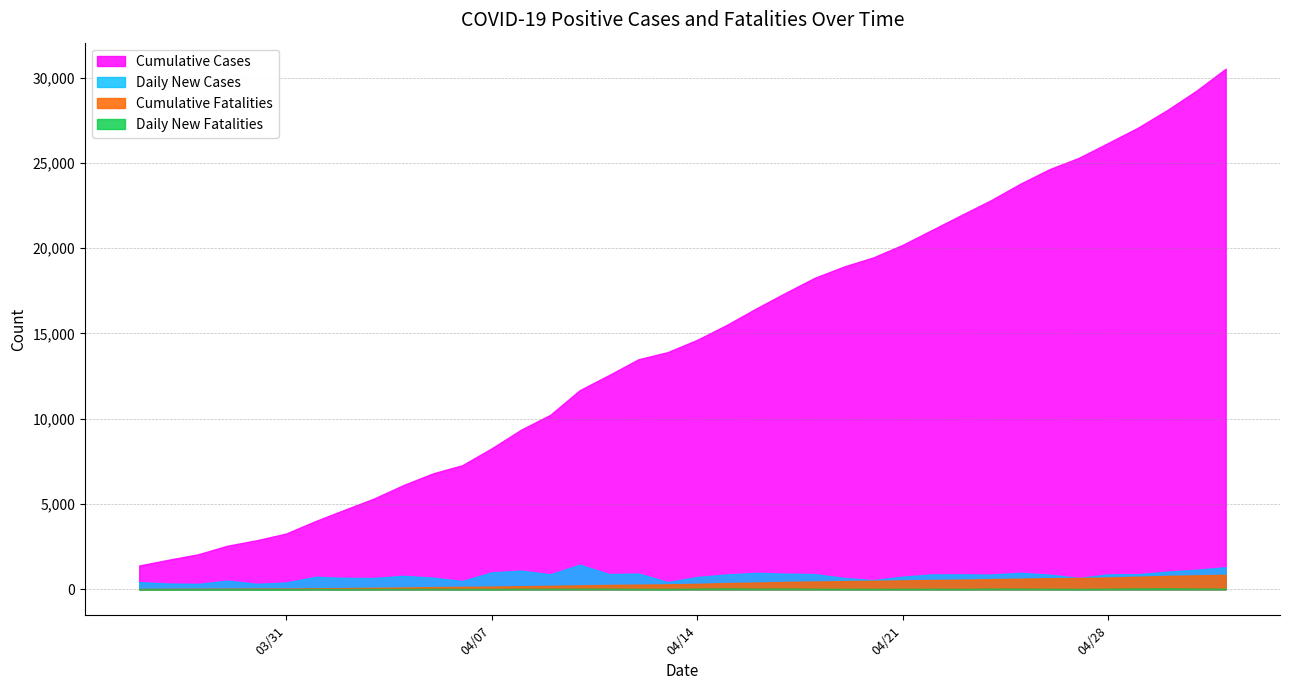

The Daily New Fatalities series shows 8 at 2020-04-05. True or false?

False